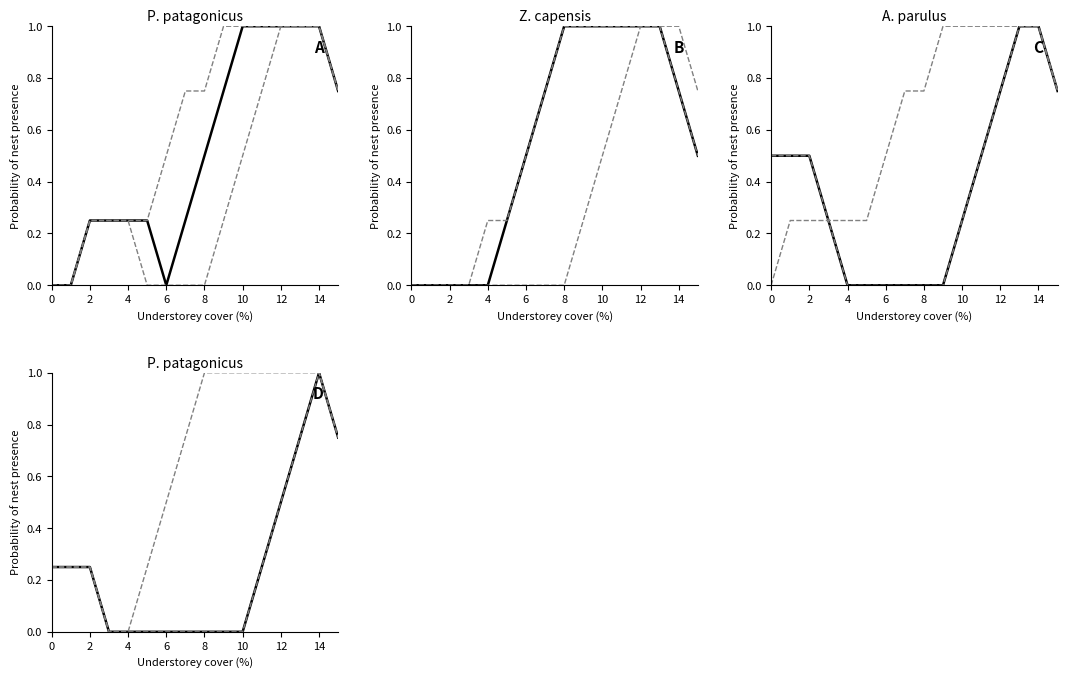

What is the label of the 5th point from the right?

11